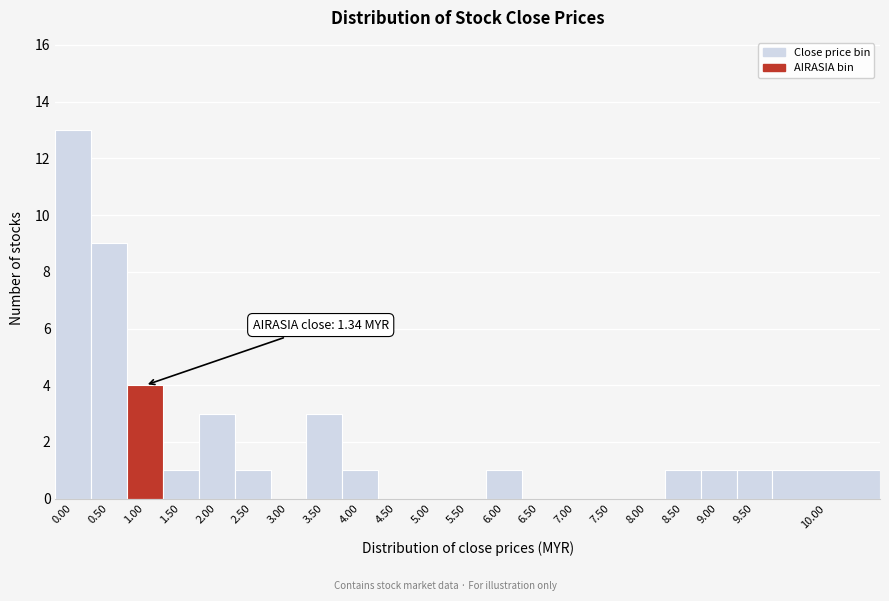

Reading left to right, extract all data points from this chart.

0.00=13	0.50=9	1.00=4	1.50=1	2.00=3	2.50=1	3.00=0	3.50=3	4.00=1	4.50=0	5.00=0	5.50=0	6.00=1	6.50=0	7.00=0	7.50=0	8.00=0	8.50=1	9.00=1	9.50=1	10.00=1